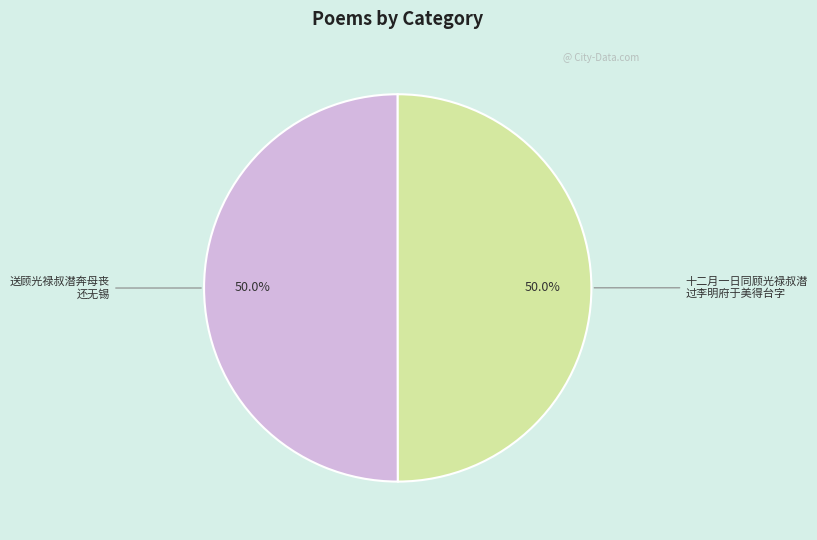

How many segments does this pie chart have?

2